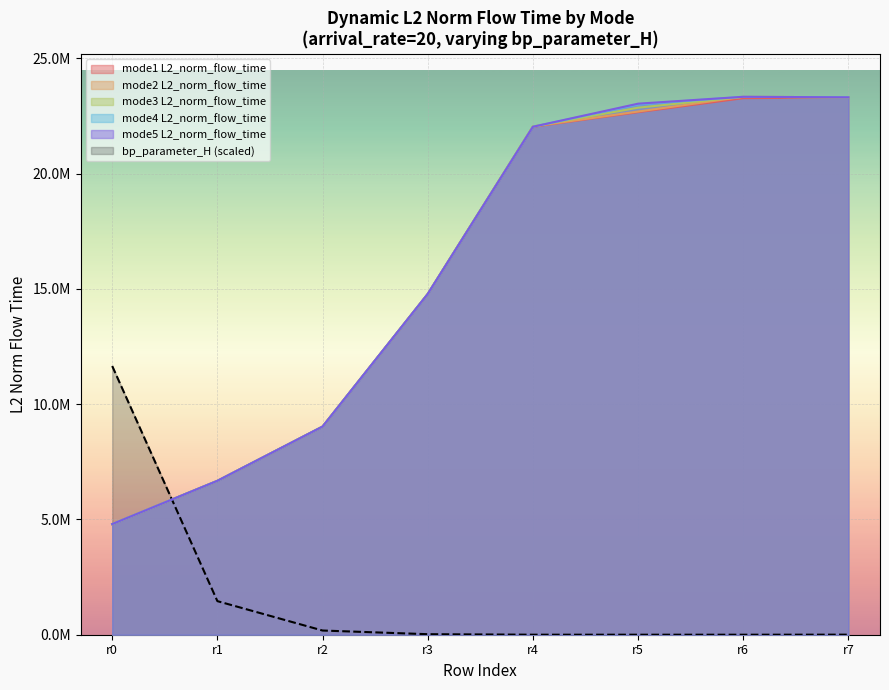

How many intersections are there between mode5 and mode3?

2